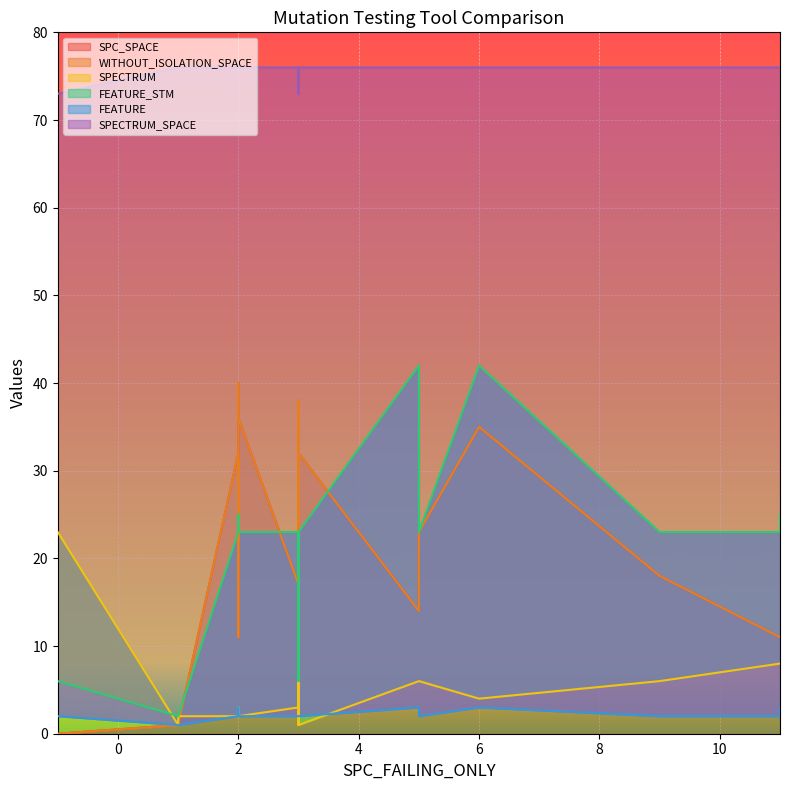

How many values in the FEATURE_STM series exceed 23?

4